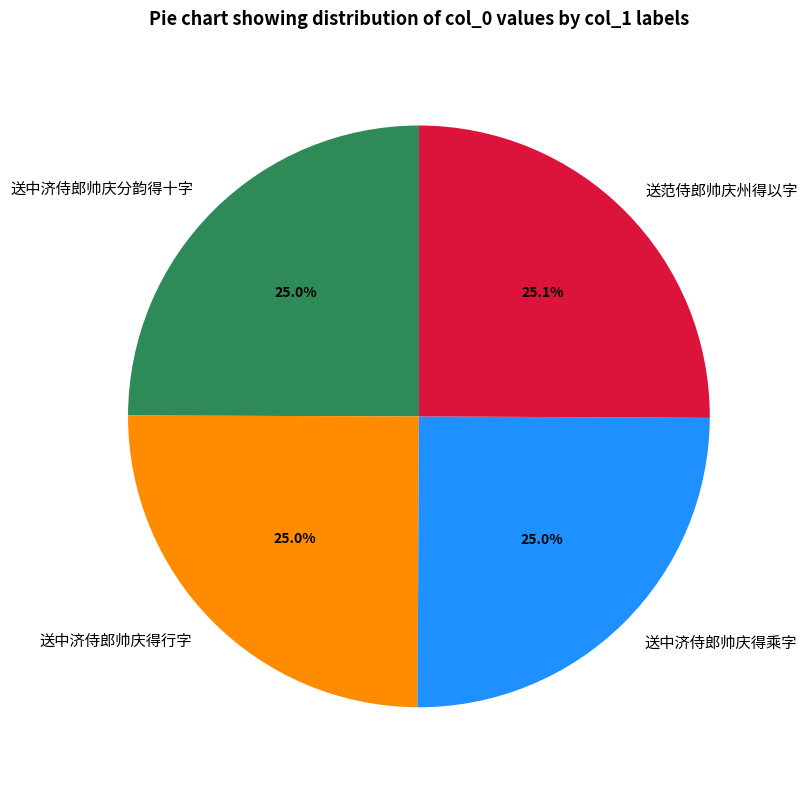

How many slices are in this pie chart?

4